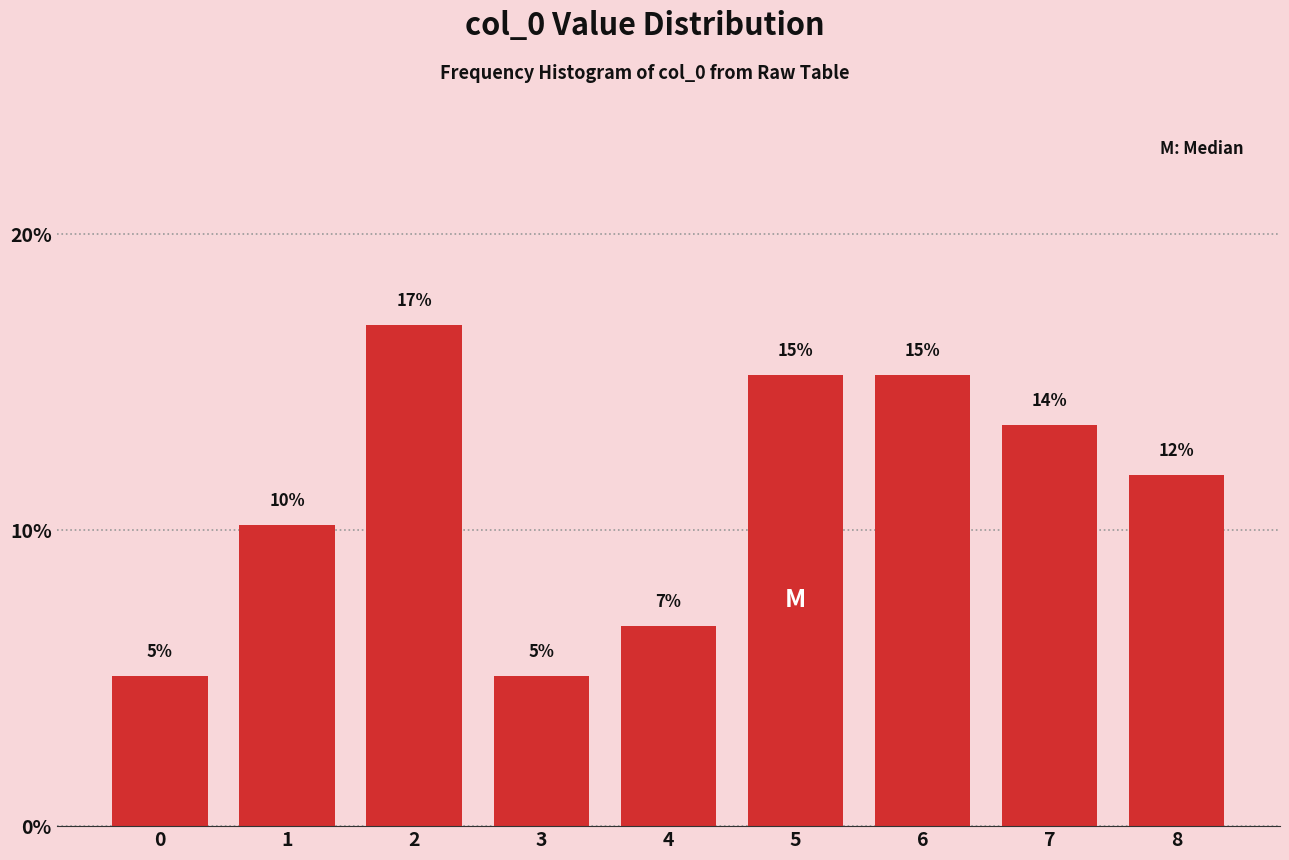

Does the chart contain any negative values?

No